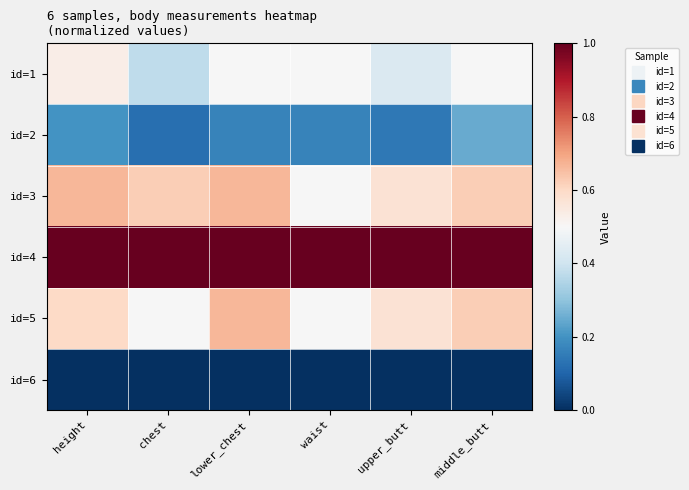

What is the greatest value displayed?

1.0